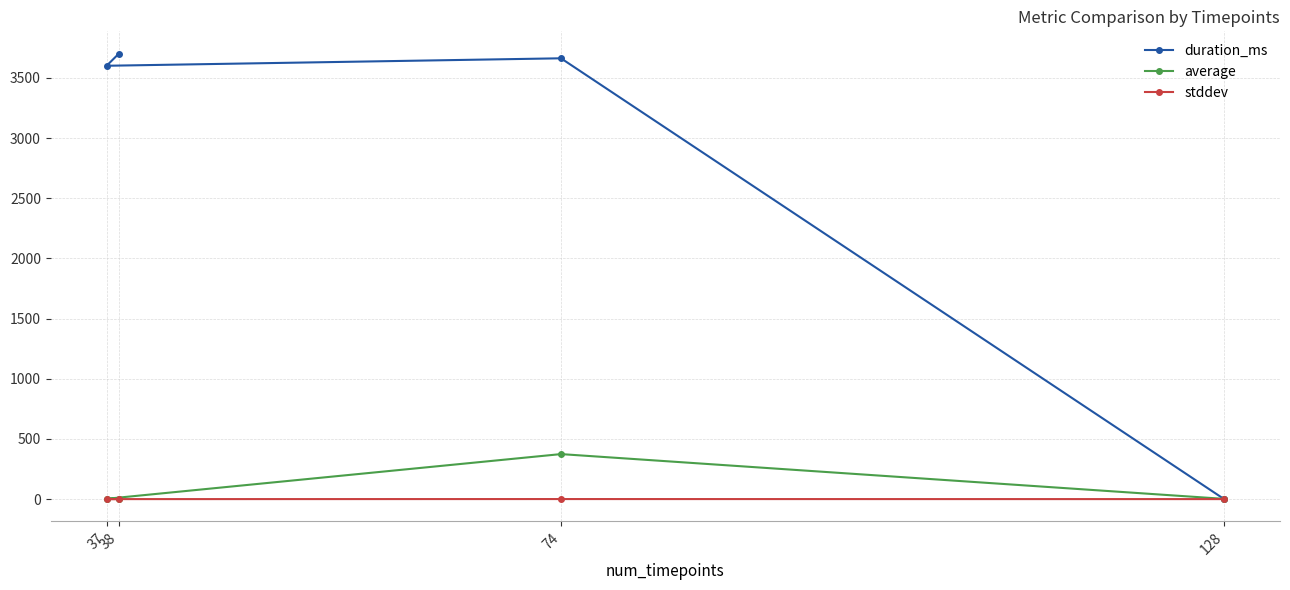

Is this an area chart (filled region under the line)?

No